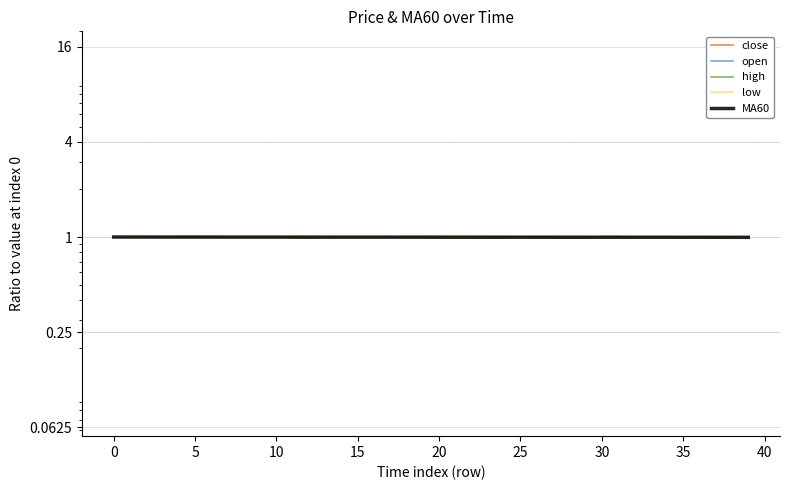

What is the lowest value of the low series?

1.0